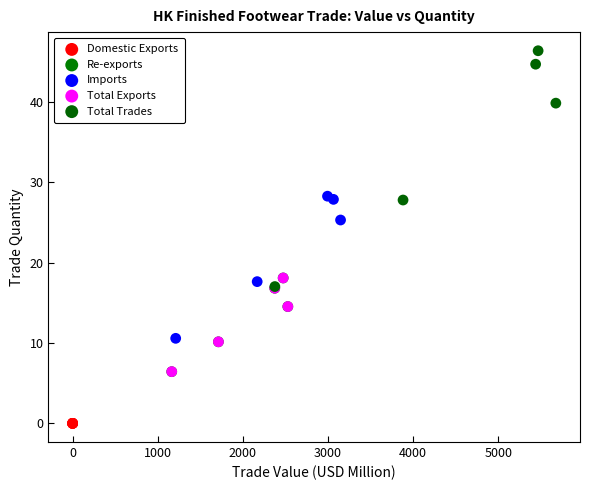

Which series reaches the minimum Y coordinate?

Domestic Exports